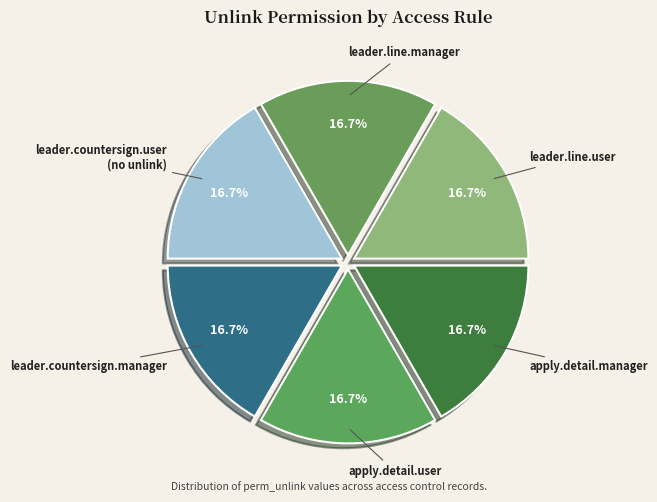

Count the number of slices in the pie.

6